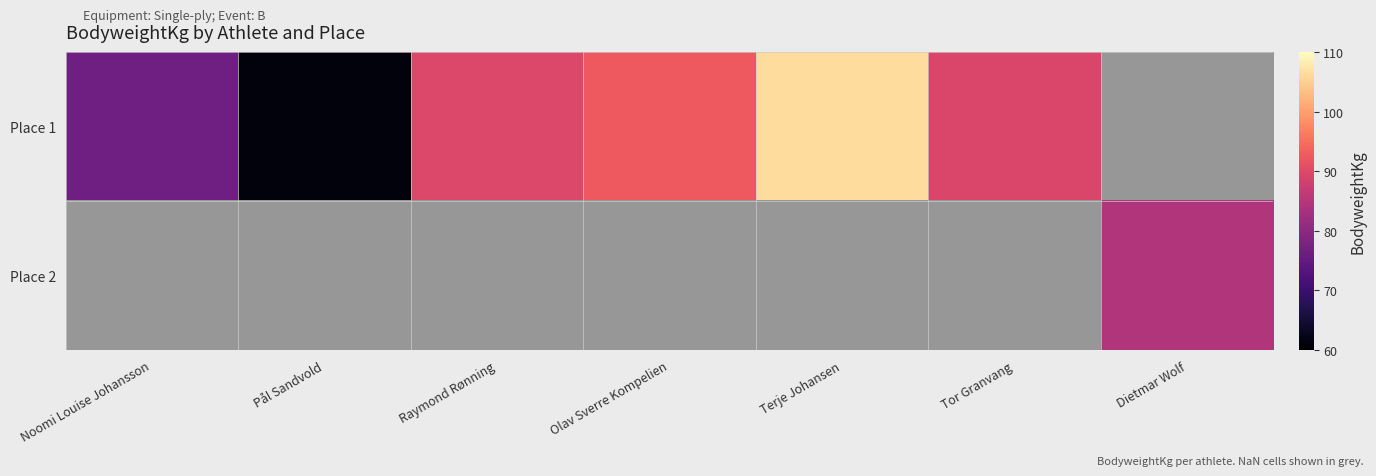

How many values in Place 1 are above zero?

6